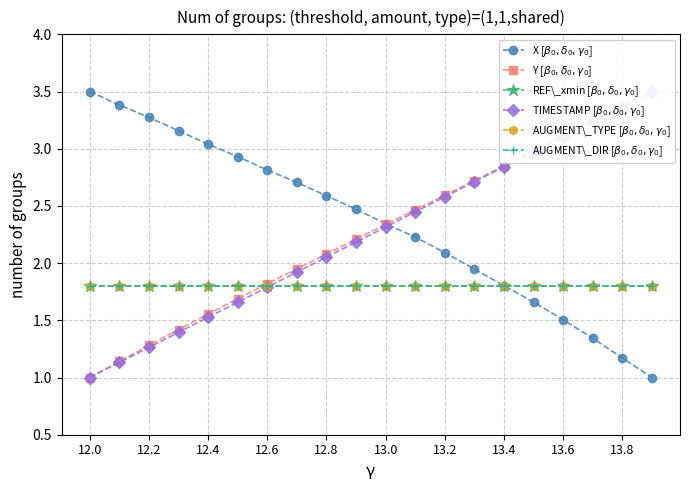

Reading left to right, extract all data points from this chart.

X [$\beta_0,\delta_0,\gamma_0$]: 3.5	3.4	3.3	3.2	3.0	2.9	2.8	2.7	2.6	2.5	2.3	2.2	2.1	1.9	1.8	1.7	1.5	1.3	1.2	1.0
Y [$\beta_0,\delta_0,\gamma_0$]: 1.0	1.1	1.3	1.4	1.6	1.7	1.8	2.0	2.1	2.2	2.3	2.5	2.6	2.7	2.9	3.0	3.1	3.2	3.4	3.5
REF\_xmin [$\beta_0,\delta_0,\gamma_0$]: 1.8	1.8	1.8	1.8	1.8	1.8	1.8	1.8	1.8	1.8	1.8	1.8	1.8	1.8	1.8	1.8	1.8	1.8	1.8	1.8
TIMESTAMP [$\beta_0,\delta_0,\gamma_0$]: 1.0	1.1	1.3	1.4	1.5	1.7	1.8	1.9	2.1	2.2	2.3	2.4	2.6	2.7	2.8	3.0	3.1	3.2	3.4	3.5
AUGMENT\_TYPE [$\beta_0,\delta_0,\gamma_0$]: 1.8	1.8	1.8	1.8	1.8	1.8	1.8	1.8	1.8	1.8	1.8	1.8	1.8	1.8	1.8	1.8	1.8	1.8	1.8	1.8
AUGMENT\_DIR [$\beta_0,\delta_0,\gamma_0$]: 1.8	1.8	1.8	1.8	1.8	1.8	1.8	1.8	1.8	1.8	1.8	1.8	1.8	1.8	1.8	1.8	1.8	1.8	1.8	1.8